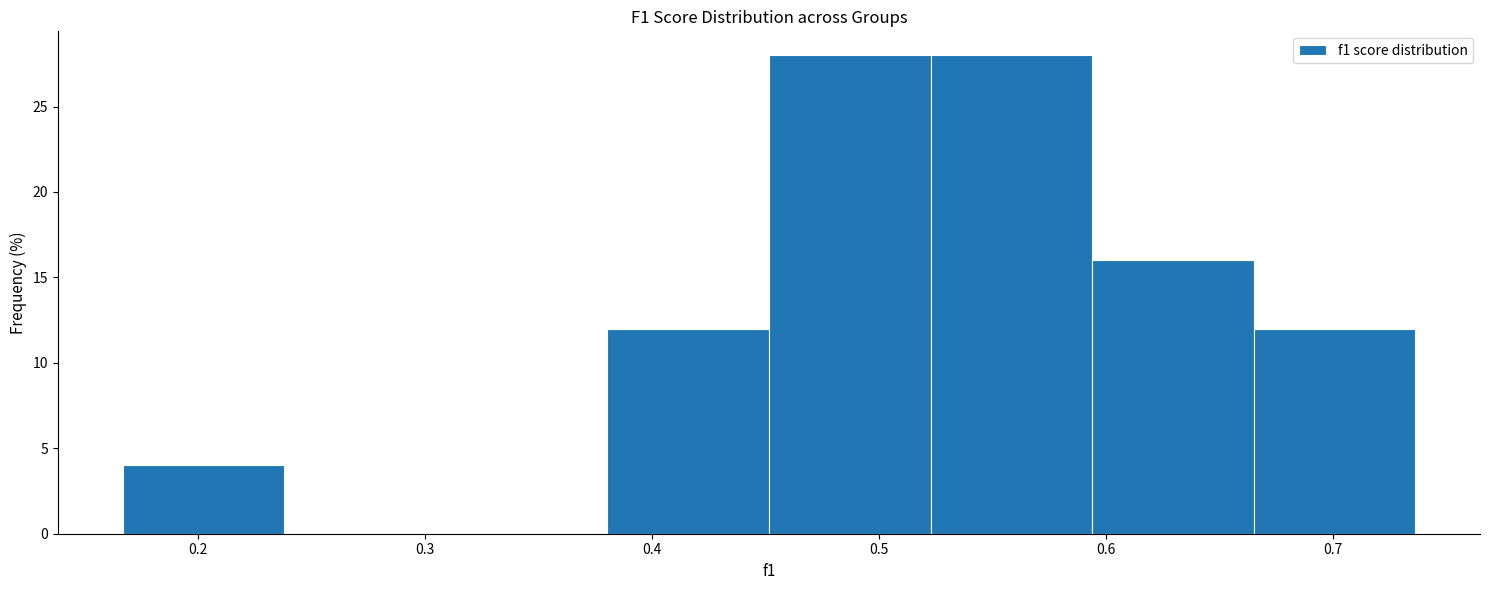

Reading left to right, list every bar in this chart as the range it spans on the x-axis followed by its height. Neither the bar edges nor the heights are printed on the chart, so give them approximately, as read against the axes.

0.17 to 0.24: 4
0.24 to 0.31: 0
0.31 to 0.38: 0
0.38 to 0.45: 12
0.45 to 0.52: 28
0.52 to 0.59: 28
0.59 to 0.67: 16
0.67 to 0.74: 12